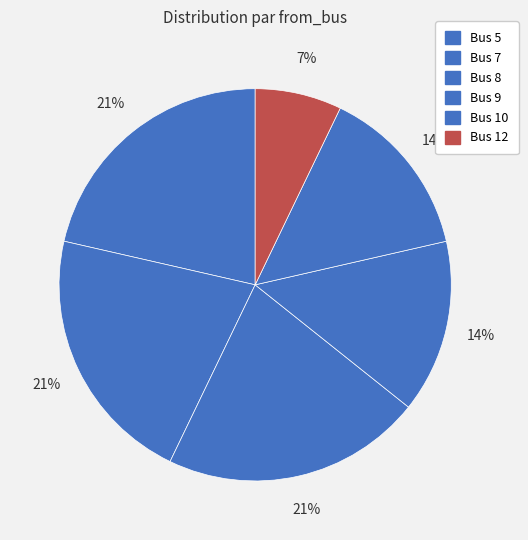

What is the largest slice in the pie chart?

5